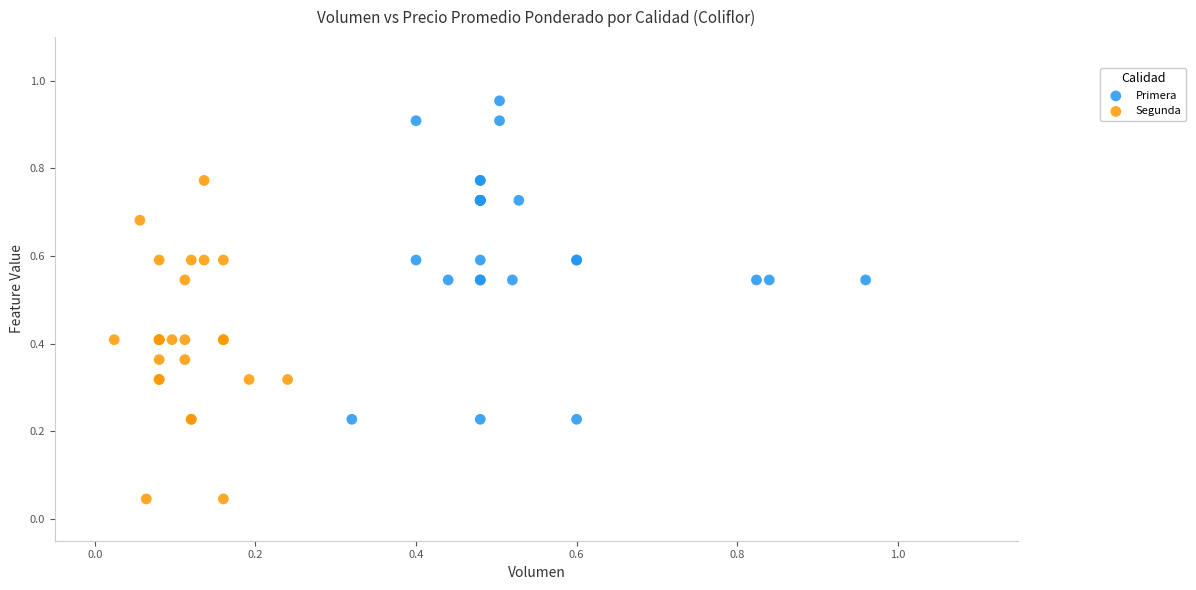

Which series contains the highest Y value?

Primera